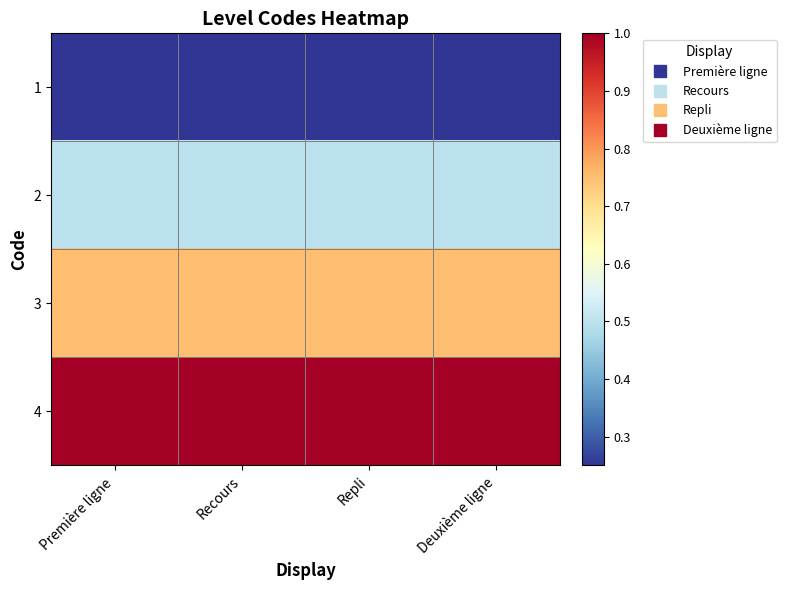

Rank the series by their maximum value, from lowest to highest.

1, 2, 3, 4